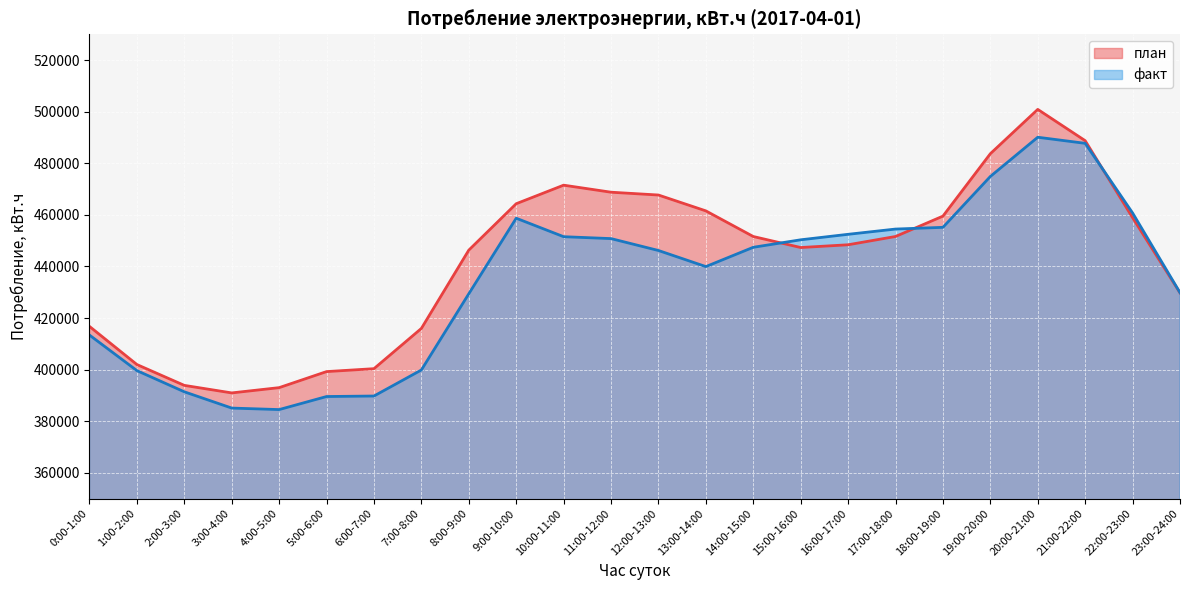

Reading left to right, what are all the values shown in this chart?

план: 416743	401962	393888	390965	393009	399231	400364	415969	446321	464314	471506	468777	467688	461538	451602	447332	448401	451611	459504	483703	500884	488759	458912	429768
факт: 413386	399609	391394	385087	384504	389564	389763	399858	429402	458695	451533	450791	446179	439940	447425	450326	452457	454491	455160	474881	490090	487728	460738	429836